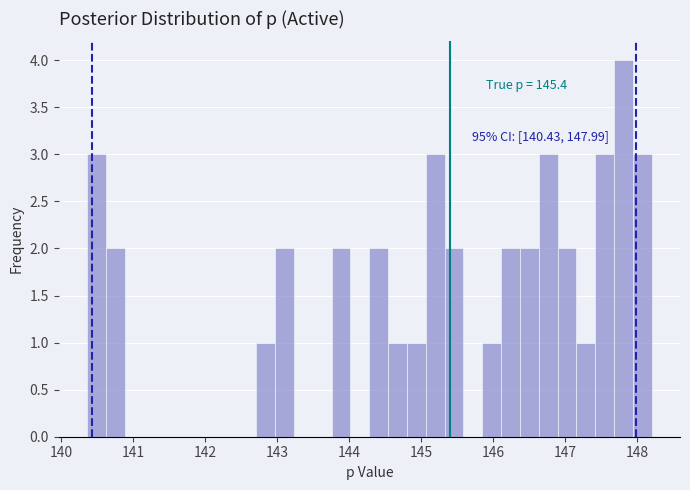

Read against the x-axis, roughly where is the centre of the tallest bar?

147.8